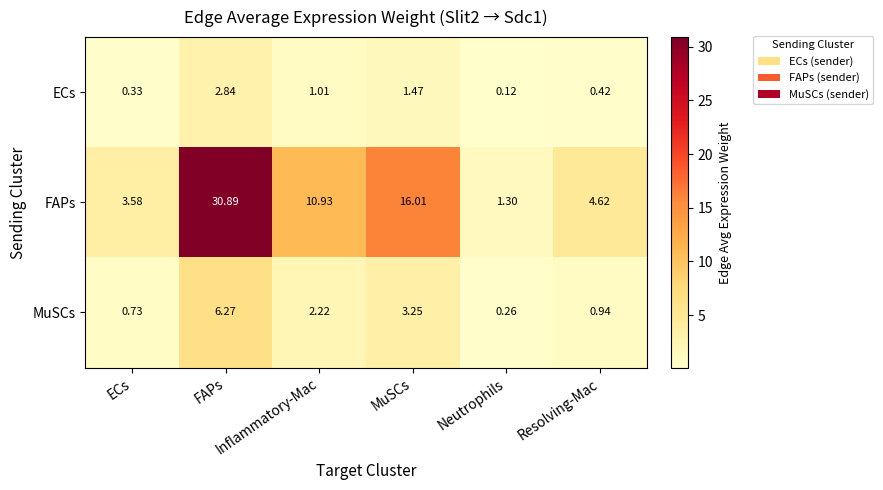

Count the number of categories in the chart.

6